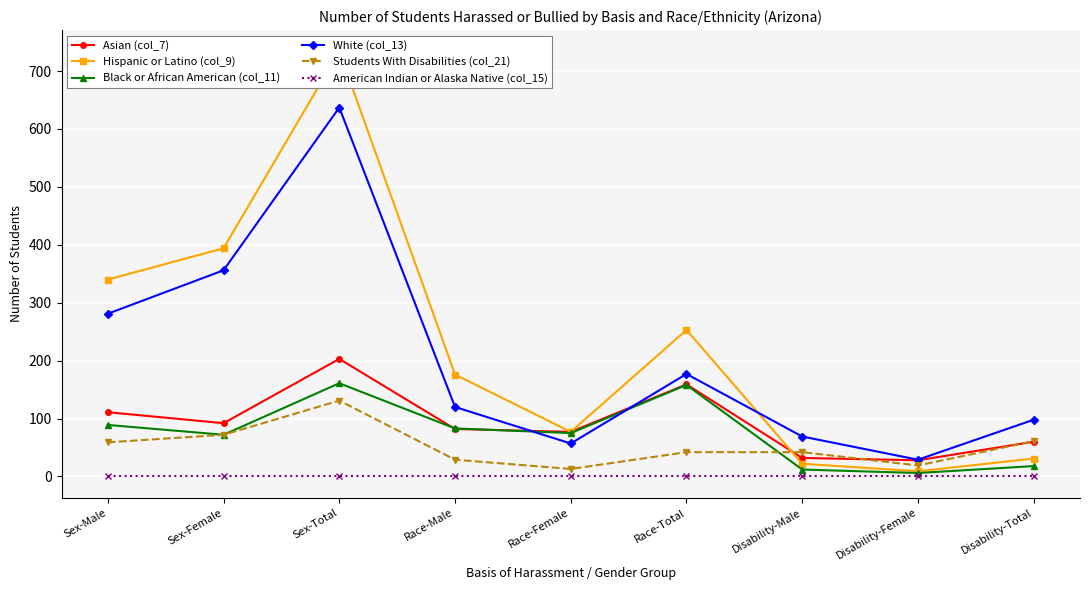

How many interior local peaks does the White (col_13) series have?

2